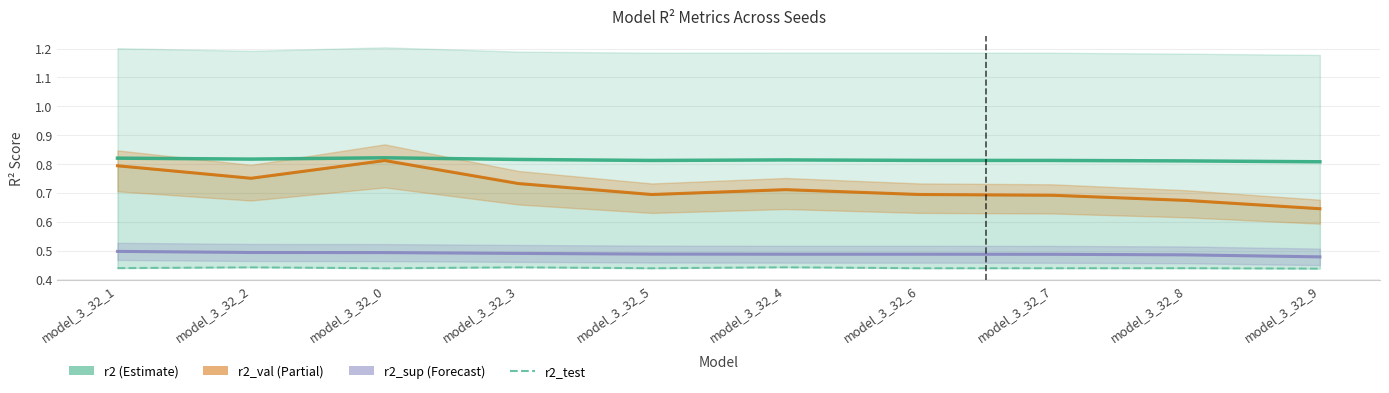

How many categories are shown in the chart?

10